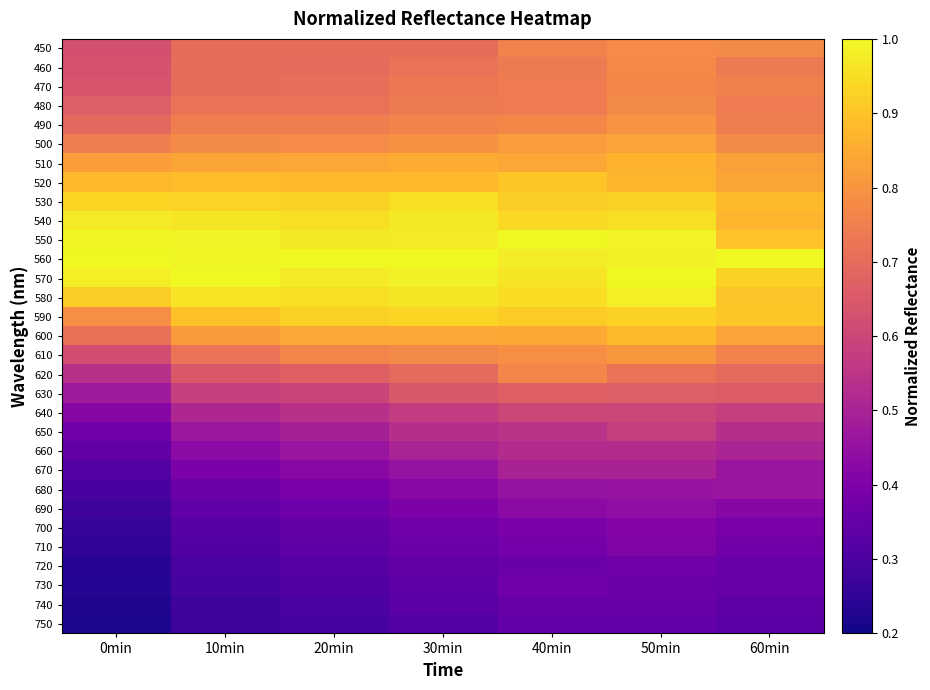

At how many categories does at least one series exceed 0?

7